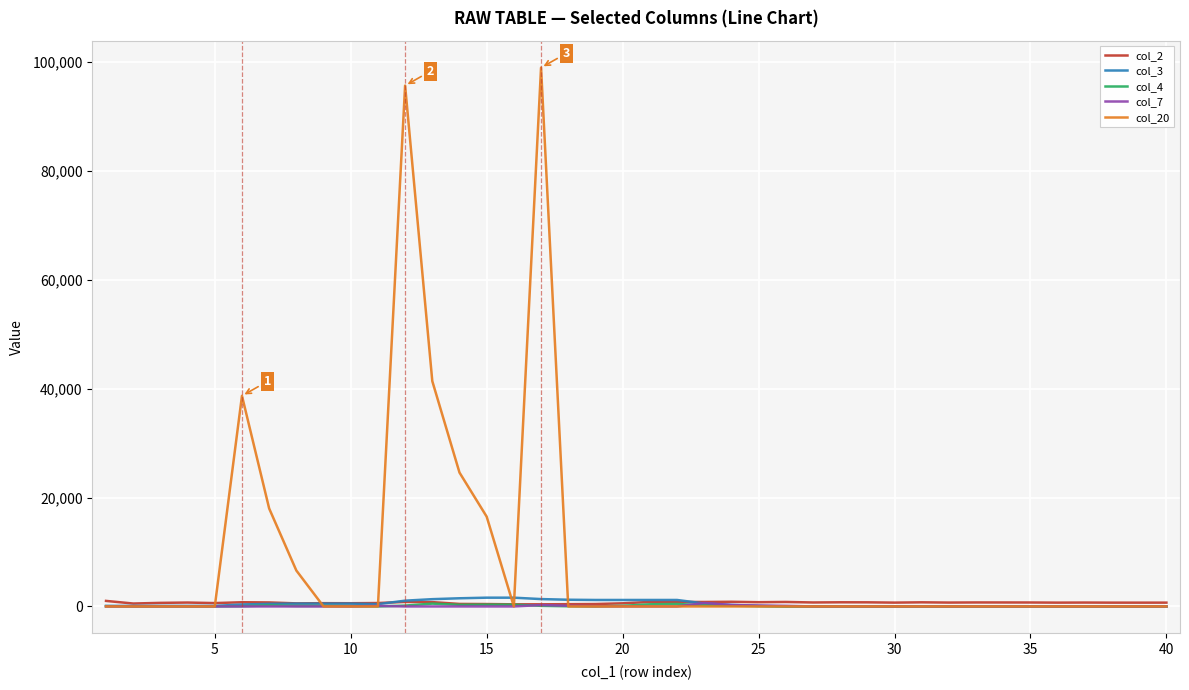

What is the difference between the second highest and minimum values in the col_20 series?

95700